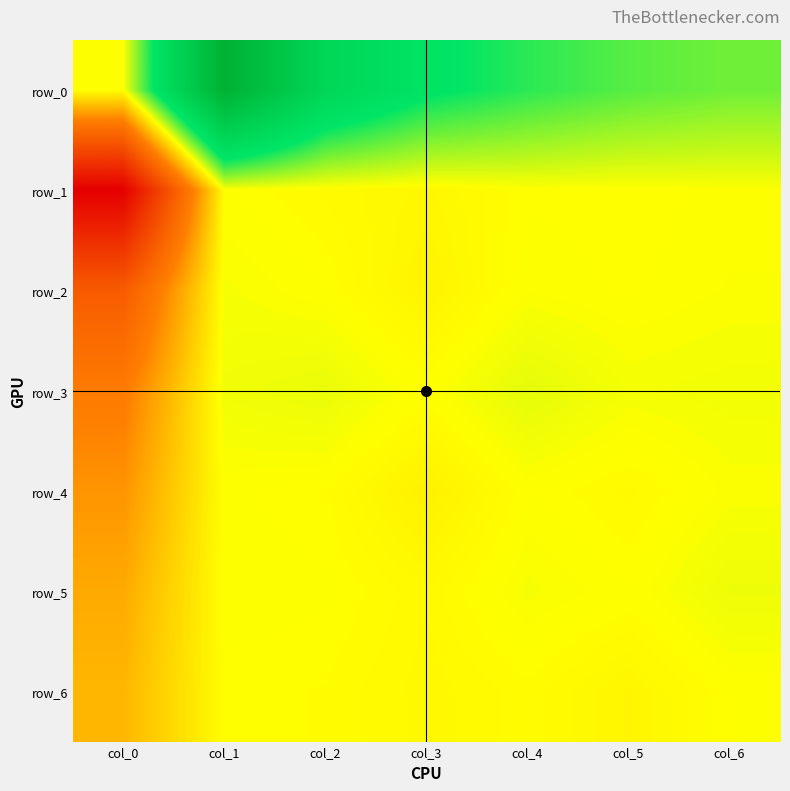

How many negative values does the row_2 series have?

3